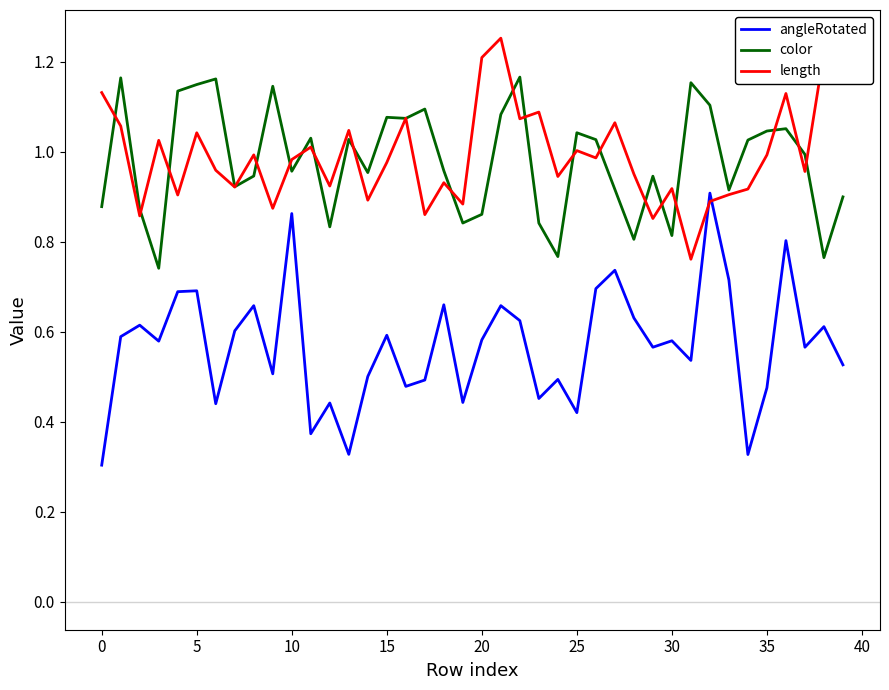

List the series in order of their peak value, lowest first.

angleRotated, color, length